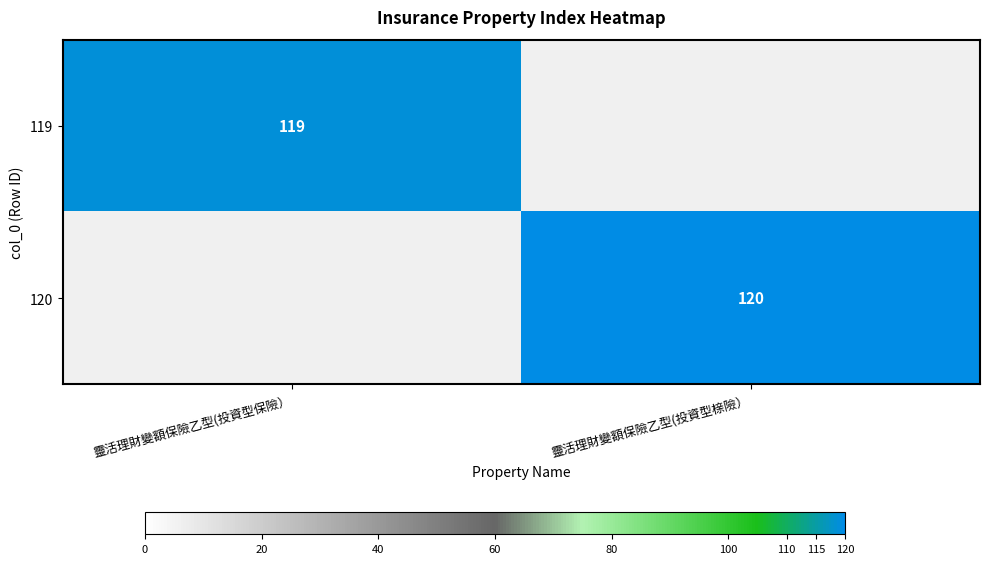

True or false: 119 has a value of 201 at 靈活理財變額保險乙型(投資型保險）.

False